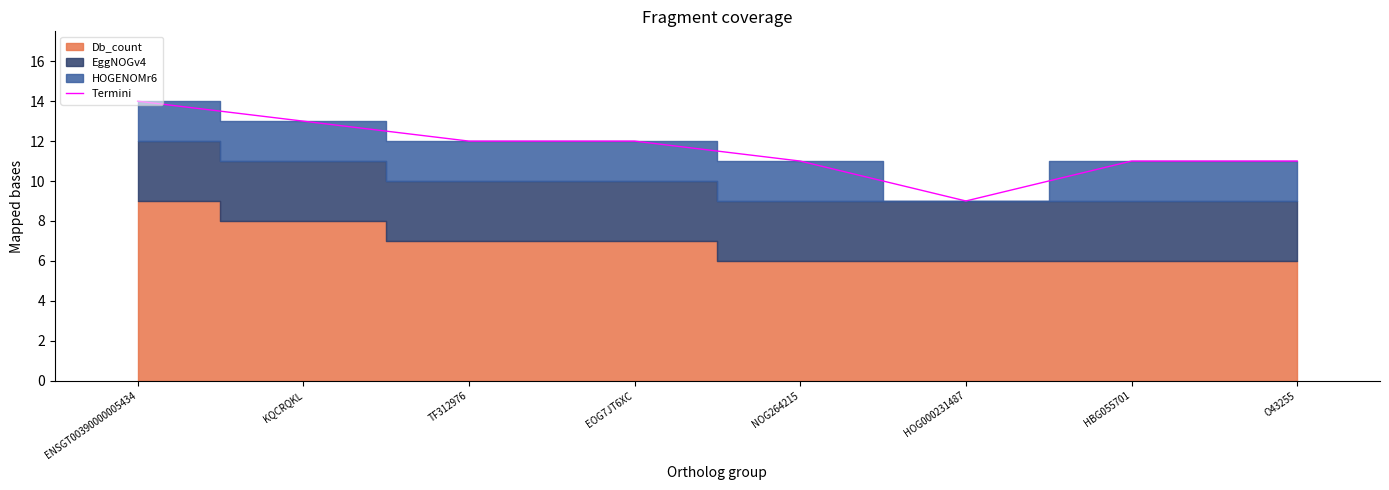

The value at HBG055701 is 11. True or false?

True